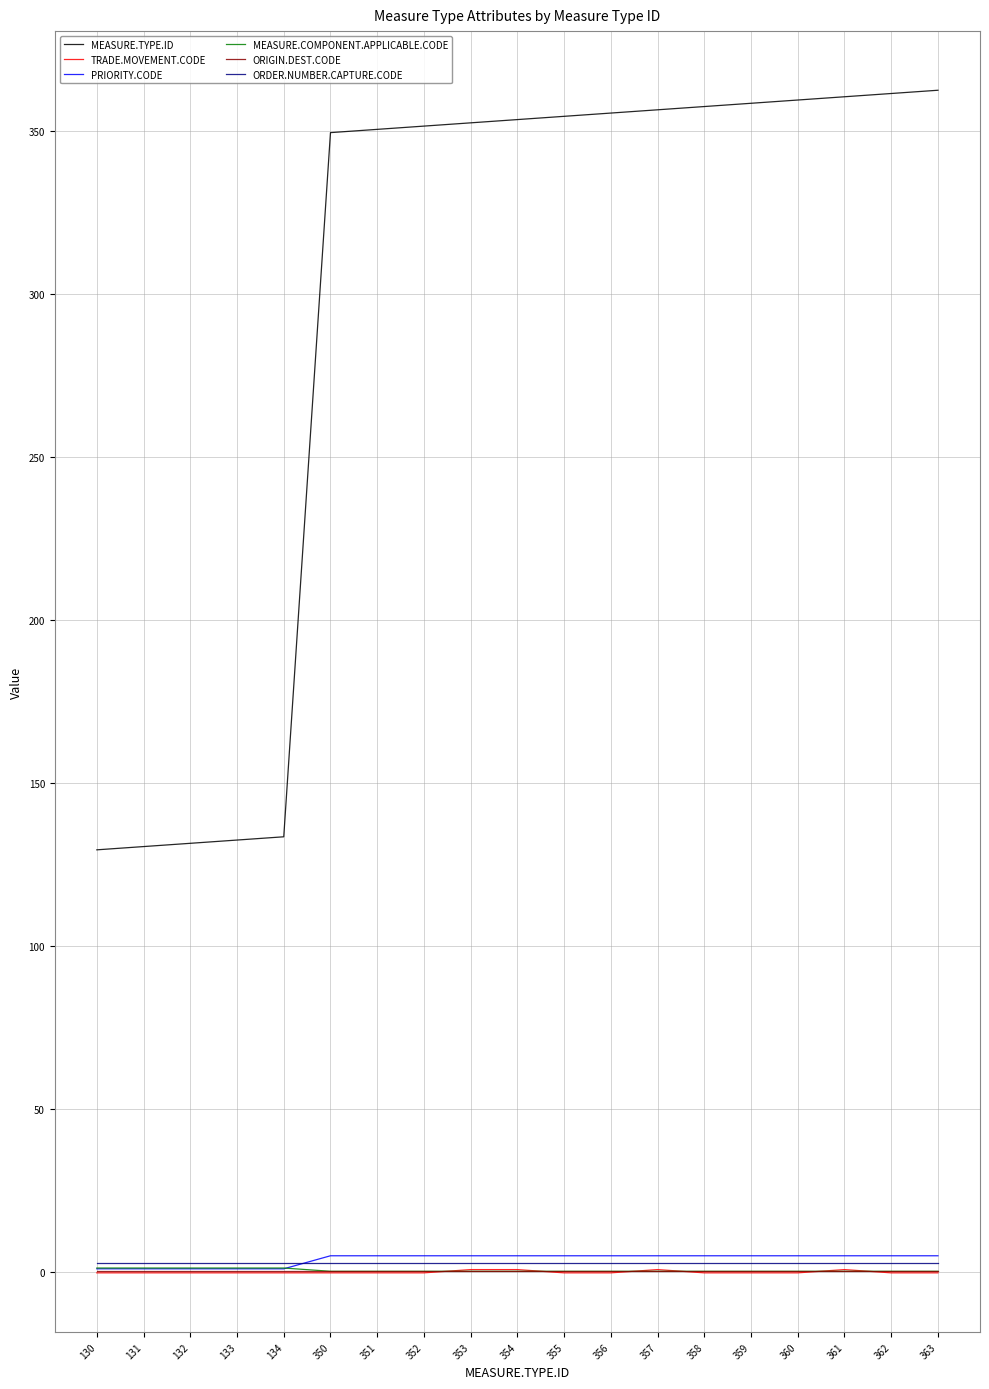

True or false: PRIORITY.CODE has a value of 4.9 at 353.

True